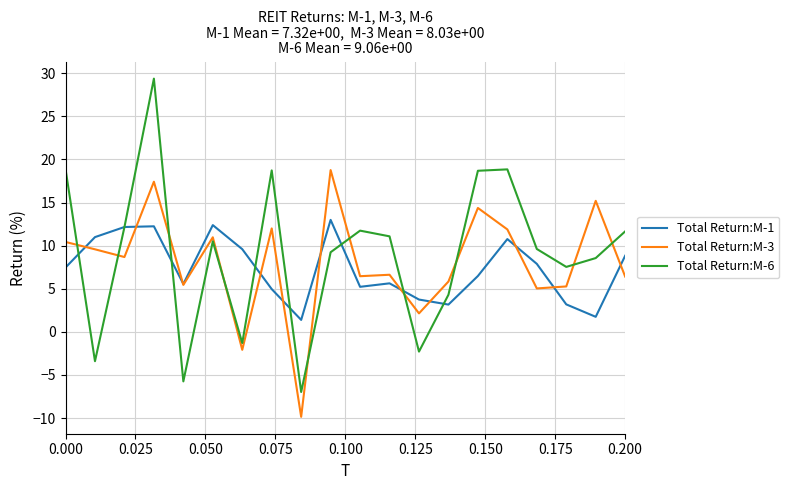

What is the smallest value displayed?

-9.9